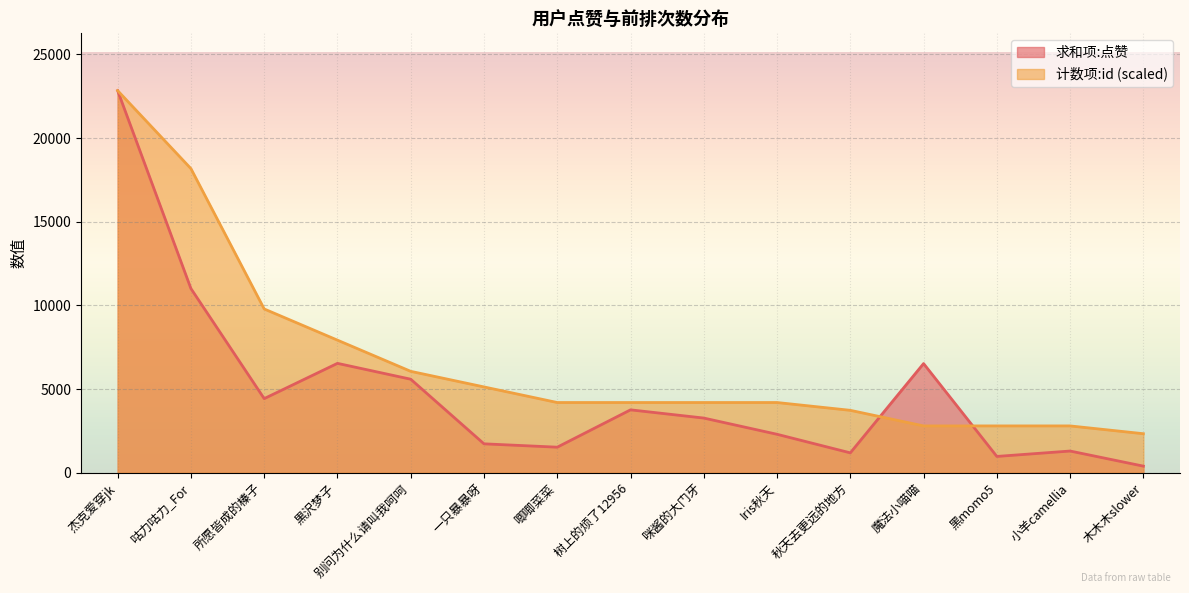

What is the average value of the 求和项:点赞 series?

4888.9